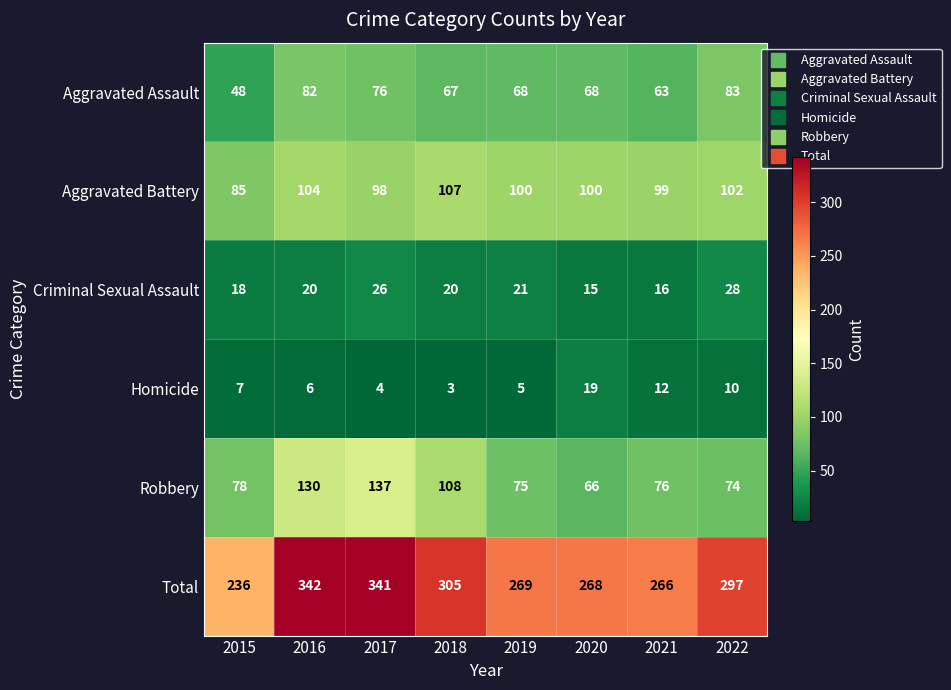

What is the difference between the Aggravated Battery values at 2017 and 2015?

13